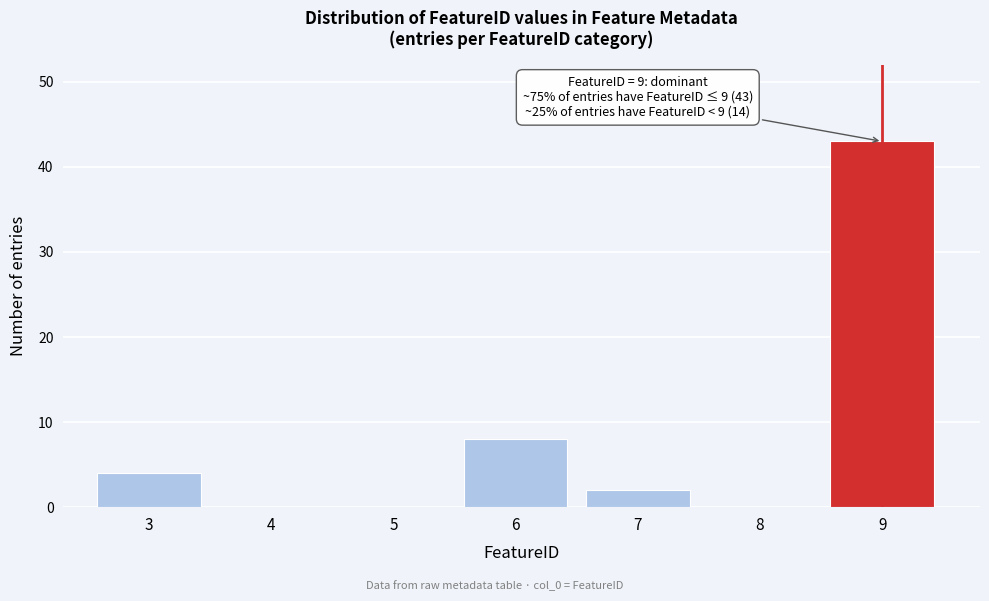

Reading left to right, transcribe all the data shown in this chart.

3=4	4=0	5=0	6=8	7=2	8=0	9=43